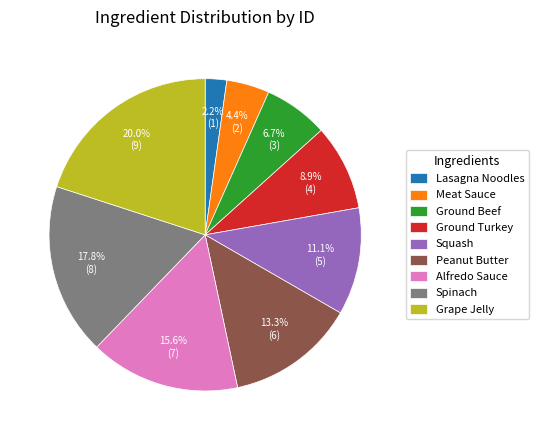

To the nearest percent, what percentage of the pie is Alfredo Sauce?

16%